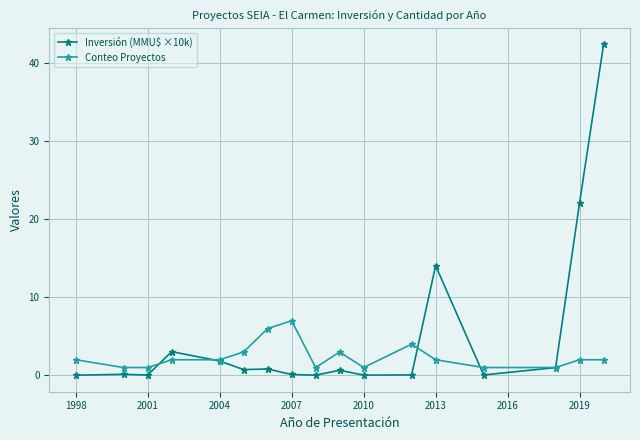

True or false: Inversión (MMU$ ×10k) and Conteo Proyectos intersect in this chart.

True